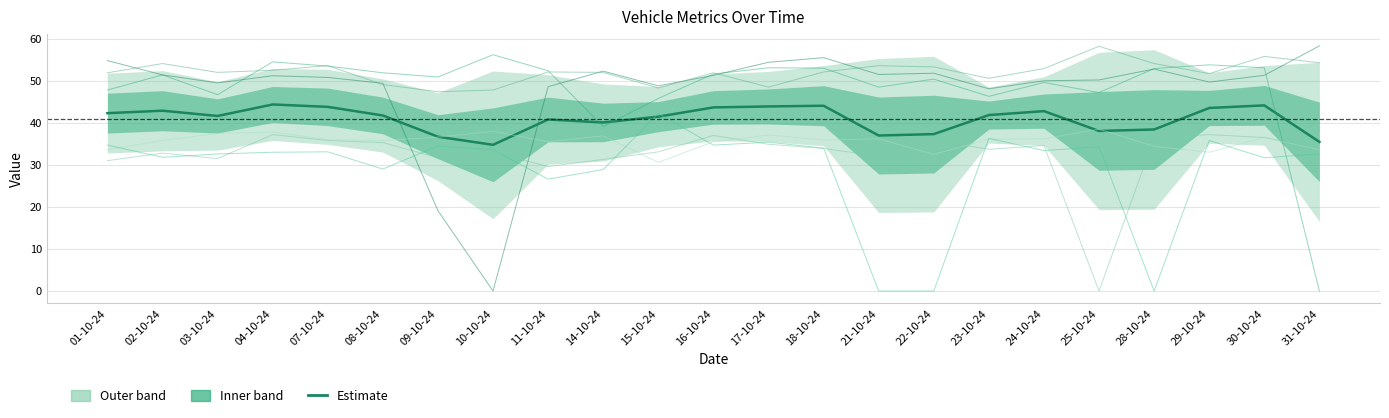

What is the maximum value shown in the chart?

58.3